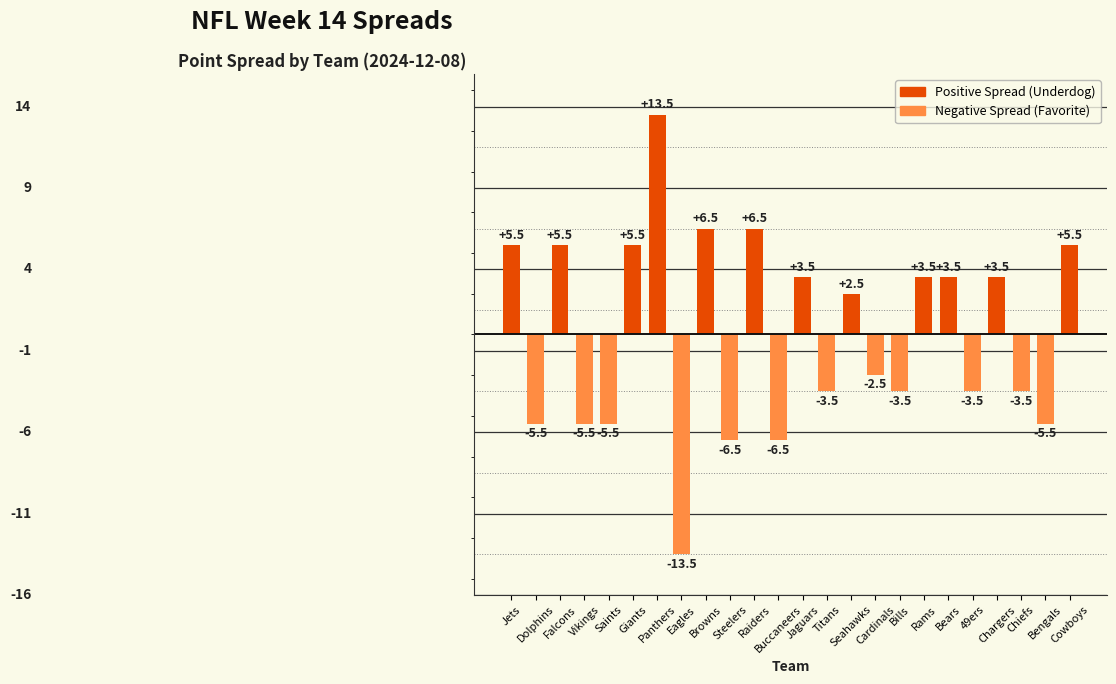

Reading left to right, what are all the values shown in this chart?

Jets=5.5	Dolphins=-5.5	Falcons=5.5	Vikings=-5.5	Saints=-5.5	Giants=5.5	Panthers=13.5	Eagles=-13.5	Browns=6.5	Steelers=-6.5	Raiders=6.5	Buccaneers=-6.5	Jaguars=3.5	Titans=-3.5	Seahawks=2.5	Cardinals=-2.5	Bills=-3.5	Rams=3.5	Bears=3.5	49ers=-3.5	Chargers=3.5	Chiefs=-3.5	Bengals=-5.5	Cowboys=5.5